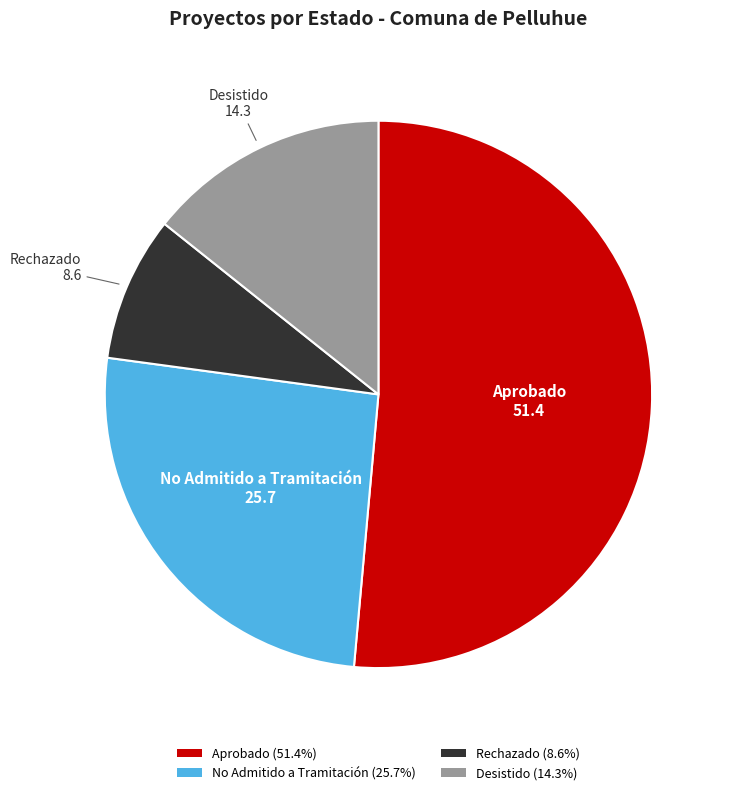

Which category has the smallest portion of the pie?

Rechazado